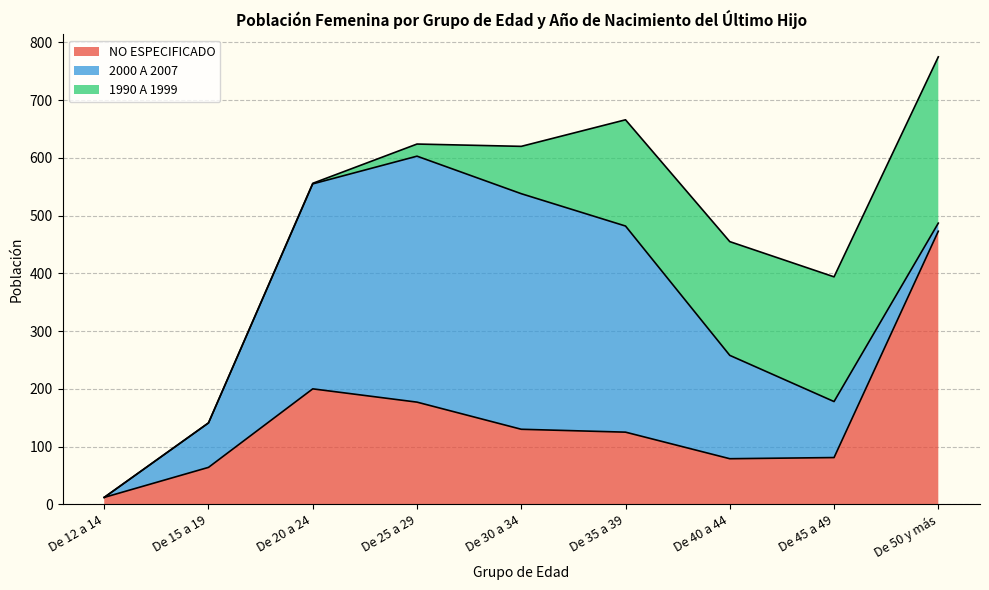

What is the label of the 4th point from the right?

De 35 a 39